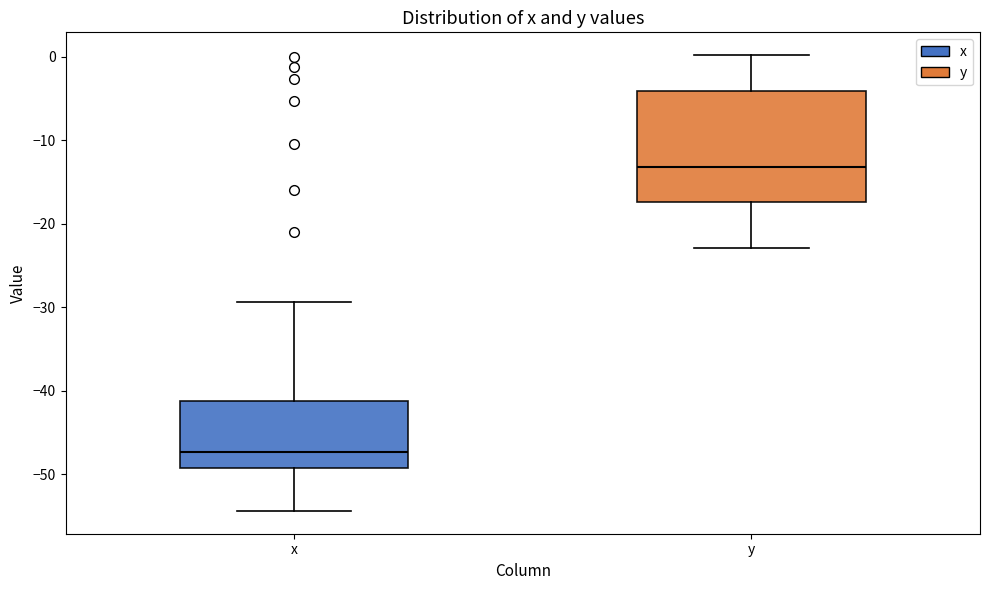

Comparing the boxes themselves (not the whiskers), which one is the tallest?

y